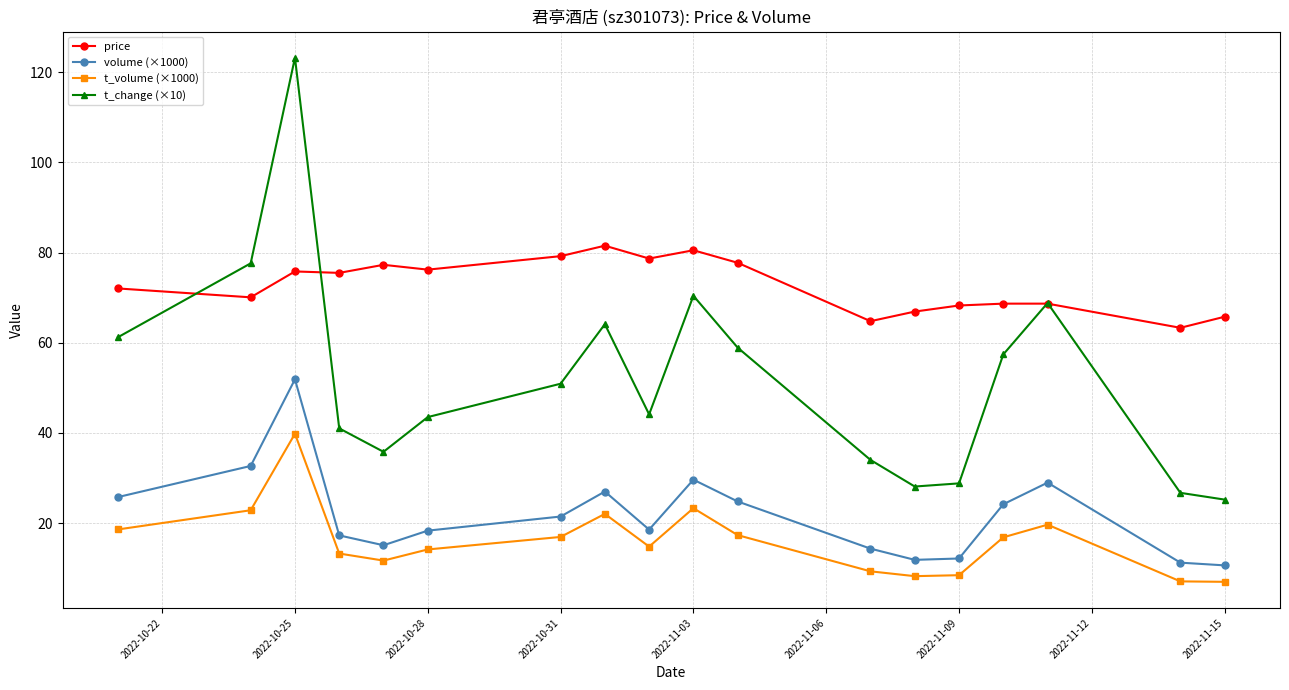

Is this an area chart (filled region under the line)?

No